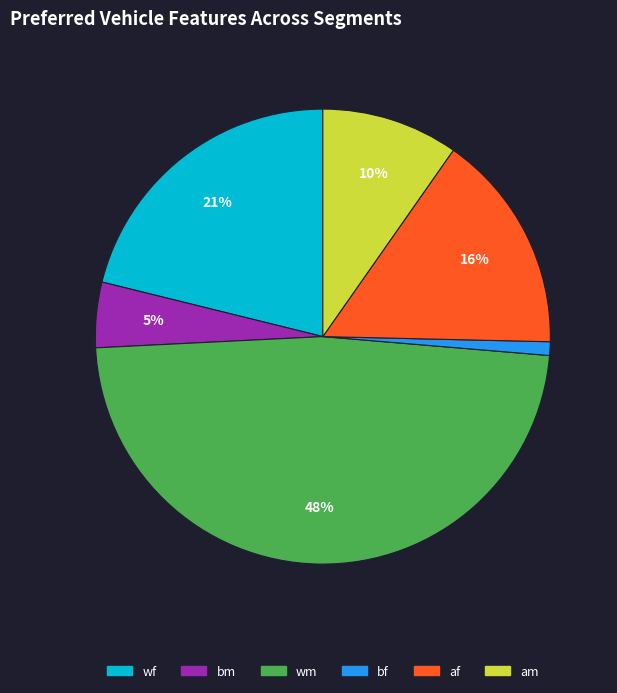

Which category has the biggest portion of the pie?

wm